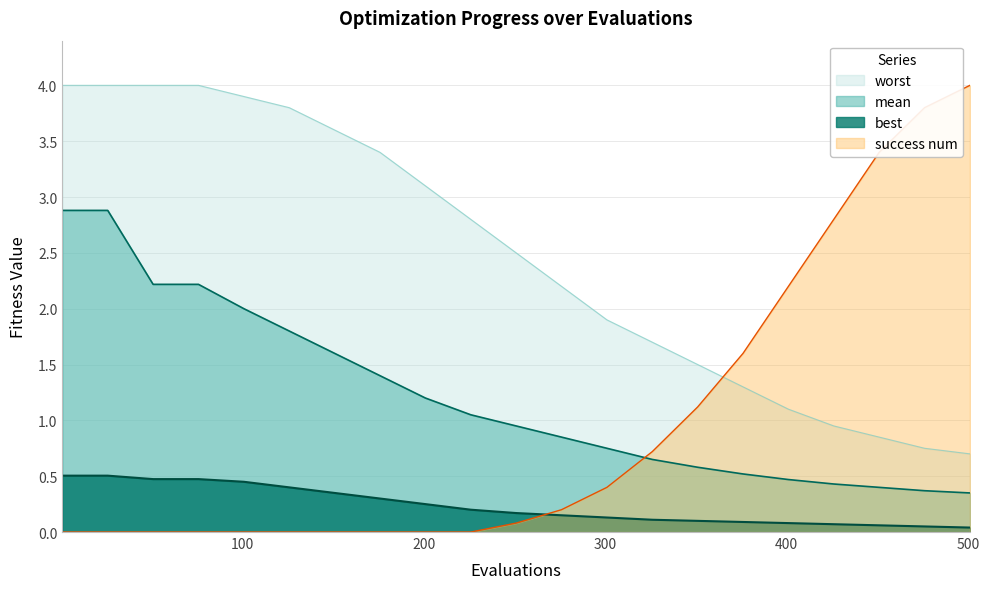

Which series has the largest range (max minus min)?

success num